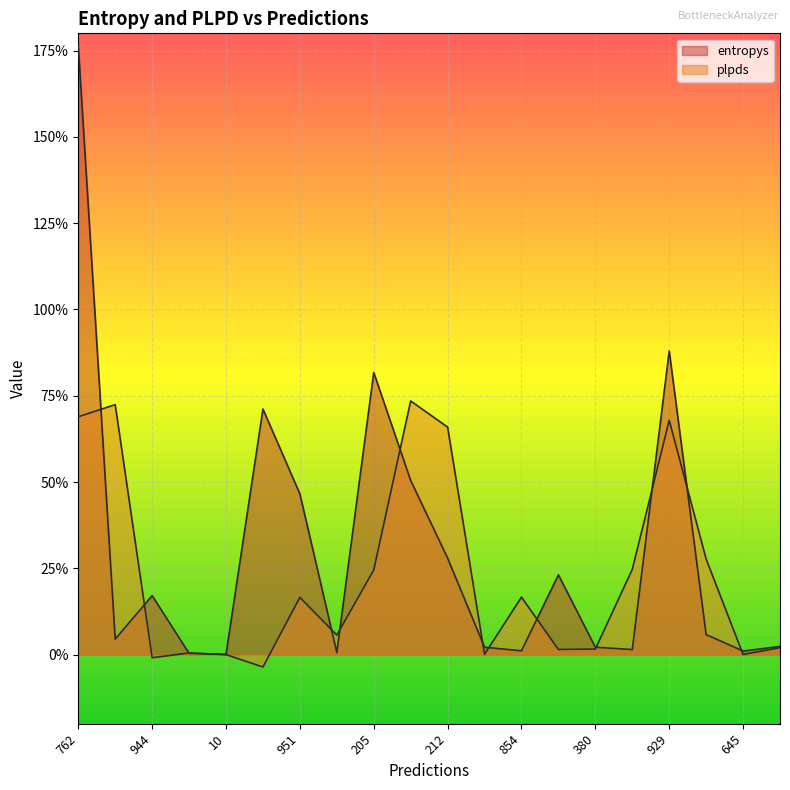

Is the value of entropys at 112 greater than the value of plpds at 762?

No